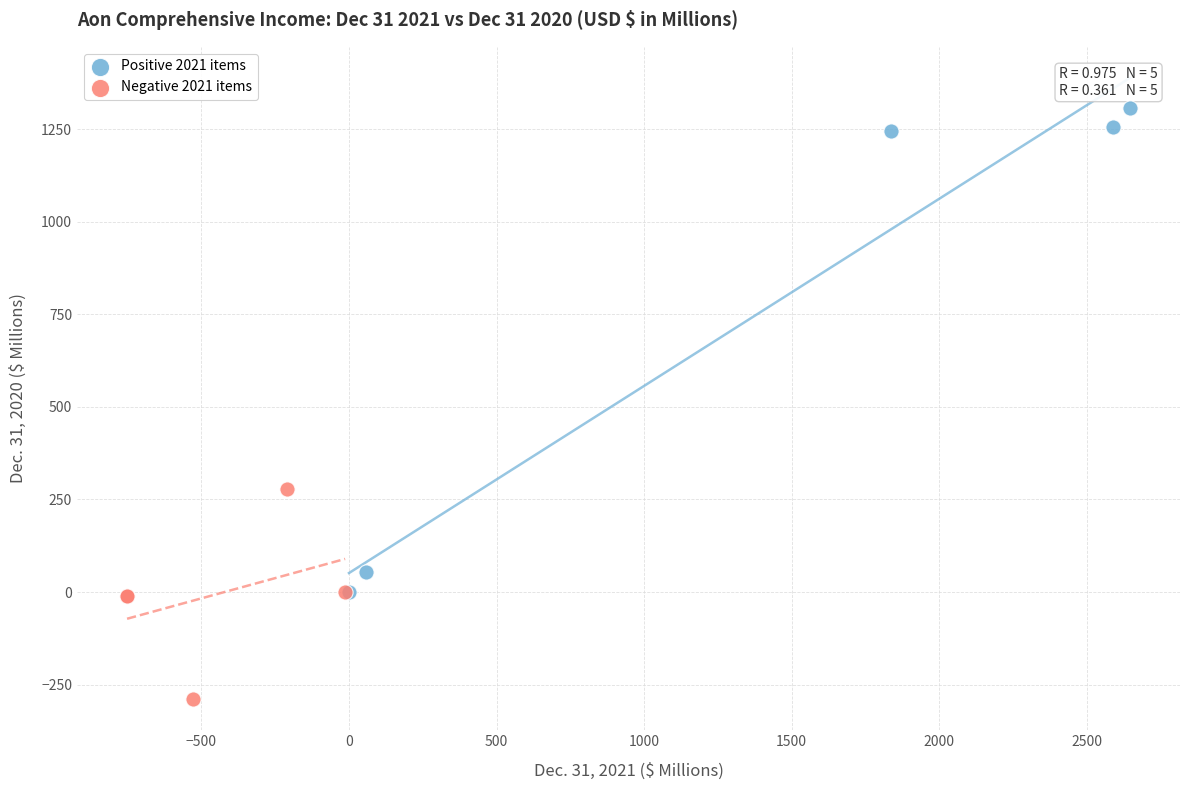

Which series contains the lowest Y value?

Negative 2021 items